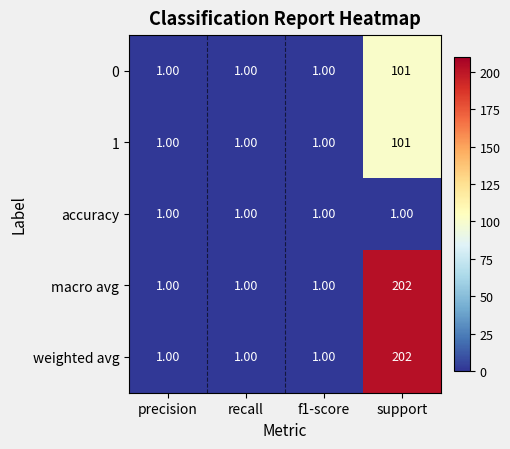

At which category is the sum across all series the highest?

support